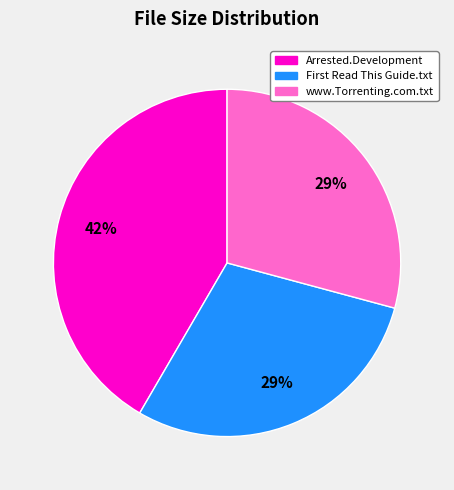

Does any single category account for the majority?

No